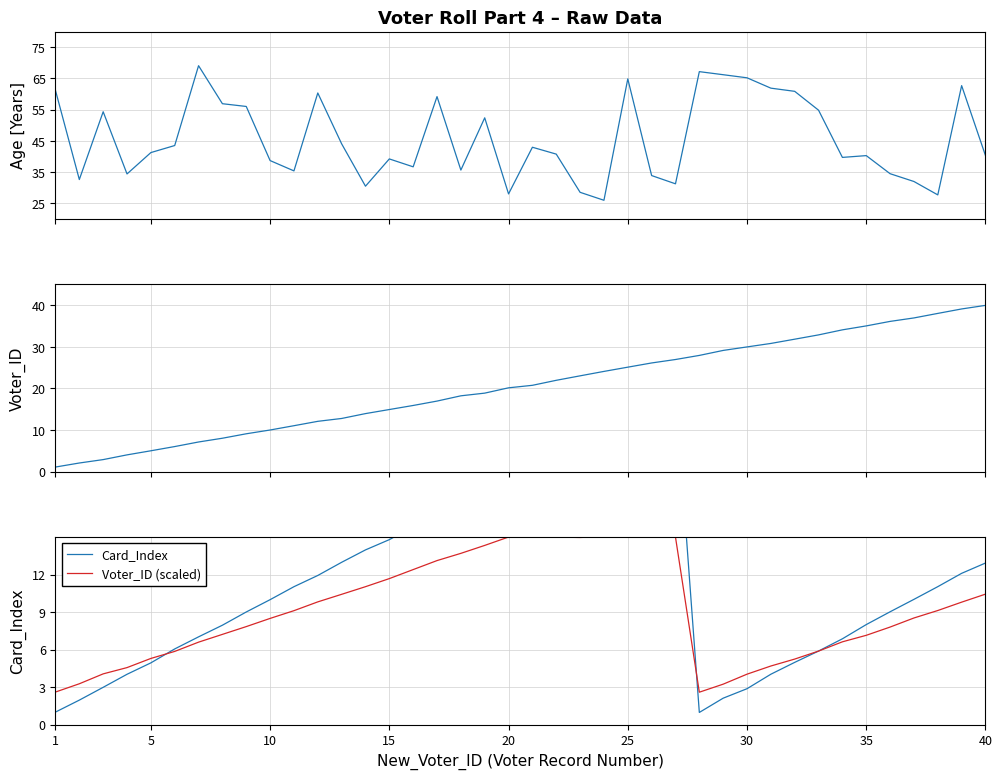

Reading left to right, list all the values displayed in this chart.

Age: 61.1	32.6	54.3	34.4	41.2	43.5	69.1	56.9	56.0	38.7	35.4	60.3	44.0	30.5	39.2	36.7	59.1	35.6	52.4	28.0	42.9	40.7	28.5	25.9	64.8	33.9	31.2	67.1	66.2	65.2	61.9	60.8	54.8	39.7	40.2	34.5	32.0	27.7	62.7	40.3
Voter_ID: 1.1	2.1	2.9	4.0	5.0	6.0	7.1	8.0	9.1	10.0	11.0	12.1	12.8	14.0	14.9	15.9	17.0	18.2	18.9	20.1	20.7	21.9	23.0	24.1	25.1	26.1	26.9	27.9	29.1	30.0	30.8	31.8	32.9	34.1	35.0	36.1	36.9	38.0	39.1	40.0
Card_Index: 1.0	2.0	3.0	4.0	4.9	6.1	7.0	8.0	9.0	10.0	11.0	11.9	13.0	14.0	14.8	15.8	16.9	18.0	19.1	20.0	21.0	22.1	22.9	24.1	24.9	26.0	26.9	1.0	2.1	2.9	4.0	5.0	5.9	6.9	8.0	9.0	10.0	11.0	12.1	12.9
Voter_ID (scaled): 2.6	3.3	4.1	4.6	5.3	5.9	6.6	7.2	7.8	8.5	9.1	9.8	10.4	11.0	11.7	12.4	13.1	13.7	14.3	15.0	15.1	15.0	15.0	15.1	15.0	15.1	15.0	2.6	3.2	4.0	4.7	5.2	5.9	6.6	7.1	7.8	8.5	9.1	9.8	10.4